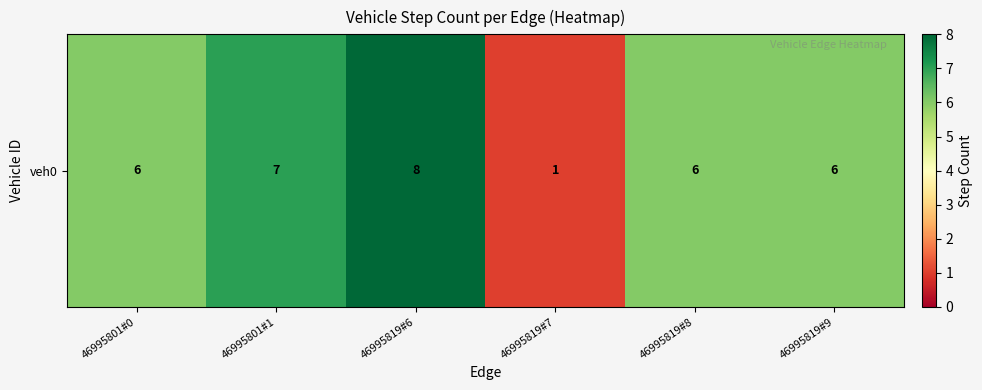

At which category does the chart reach its minimum across all series?

46995819#7